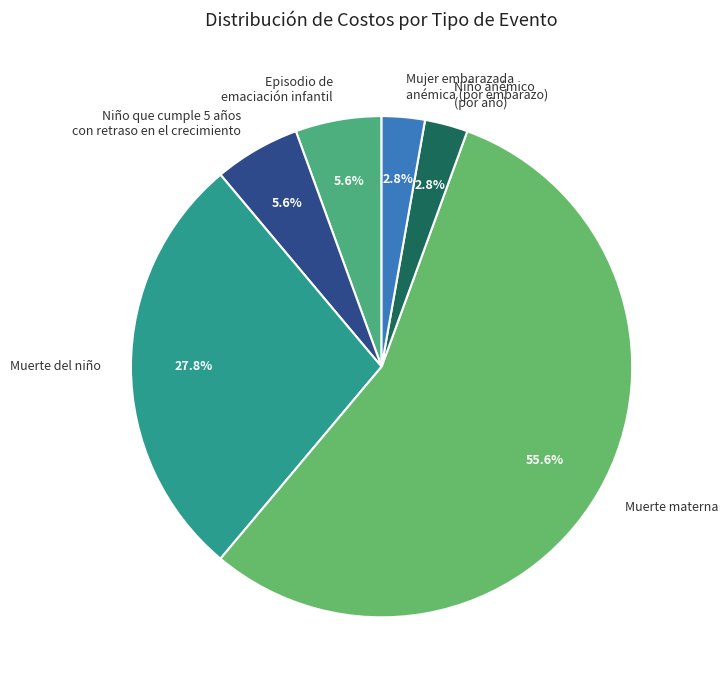

Between Niño que cumple 5 años con retraso en el crecimiento and Muerte del niño, which is larger?

Muerte del niño